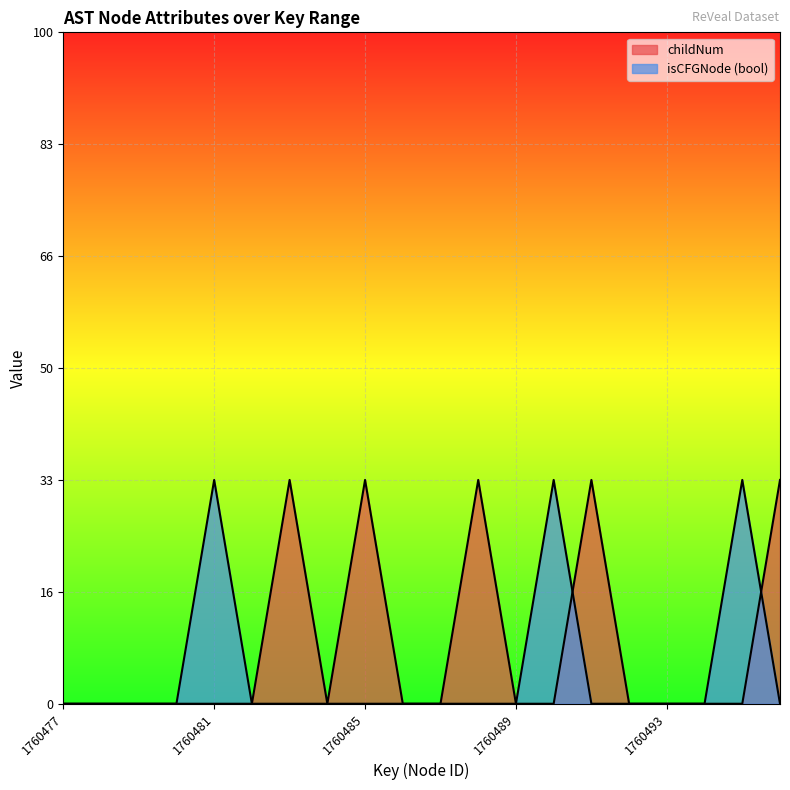

Is it true that childNum equals 1 at 1760483?

True